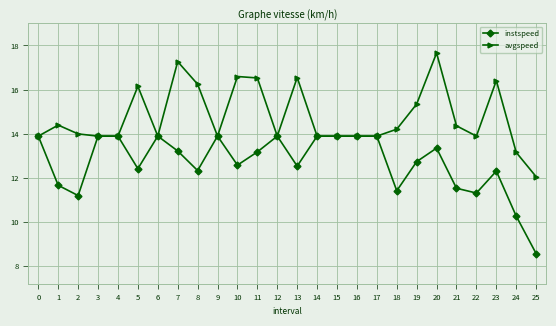

List the series in order of their peak value, lowest first.

instspeed, avgspeed